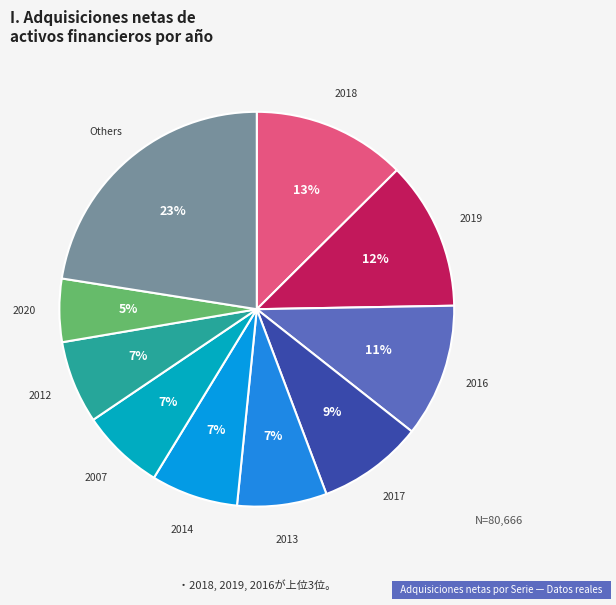

Count the number of slices in the pie.

10